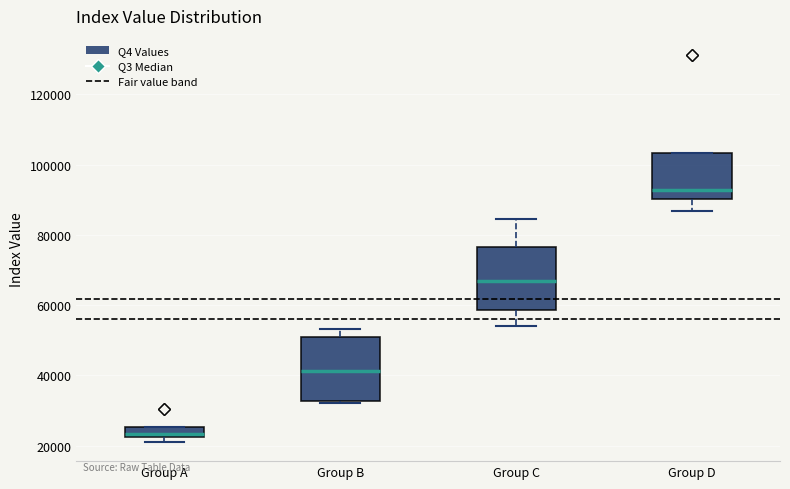

Where is the upper edge of the box for Group D on the y-axis? The values are not printed on the chart, so give them approximately, as read against the axis.

104000